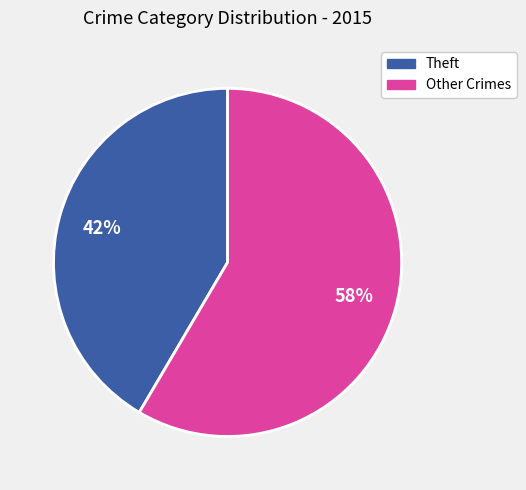

How many segments does this pie chart have?

2